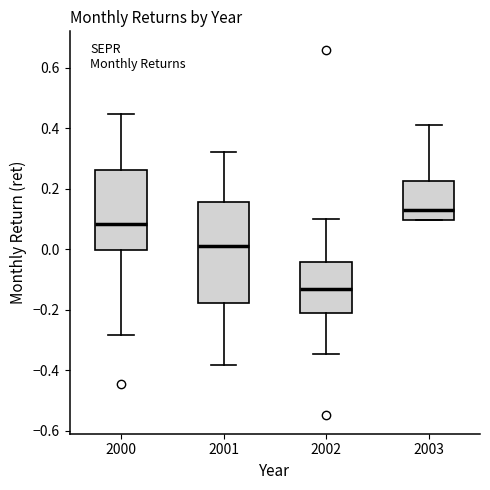

Reading left to right, read every box against the y-axis: the position of its median line, the range the box covers, and the ends of its whiskers. The values are not printed on the chart, so give them approximately, as read against the axis.

2000: median 0.08, box 0.00 to 0.26, whiskers -0.28 to 0.44
2001: median 0.02, box -0.18 to 0.16, whiskers -0.38 to 0.32
2002: median -0.14, box -0.22 to -0.04, whiskers -0.34 to 0.10
2003: median 0.14, box 0.10 to 0.22, whiskers 0.10 to 0.40